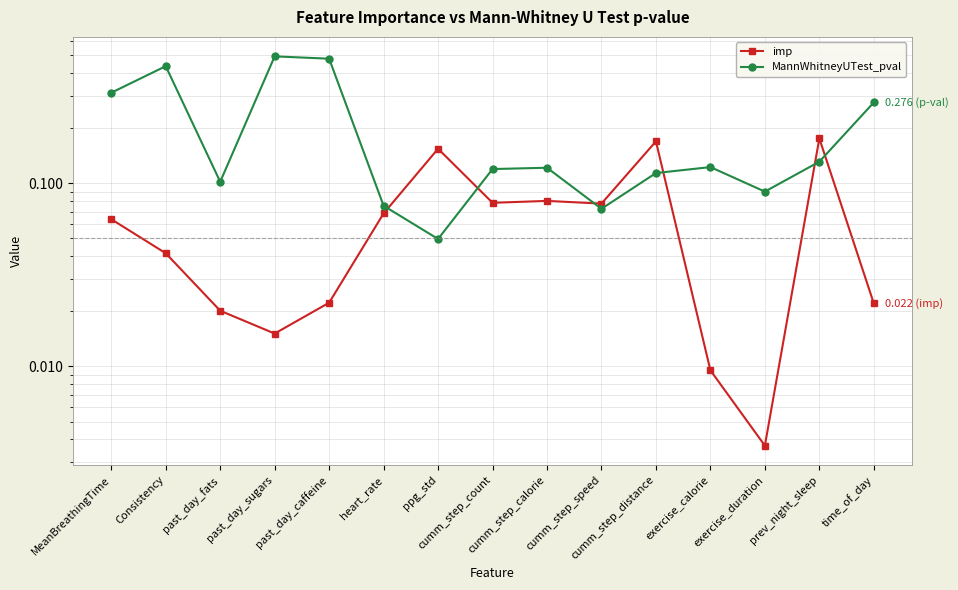

What is the label of the 4th point from the right?

exercise_calorie